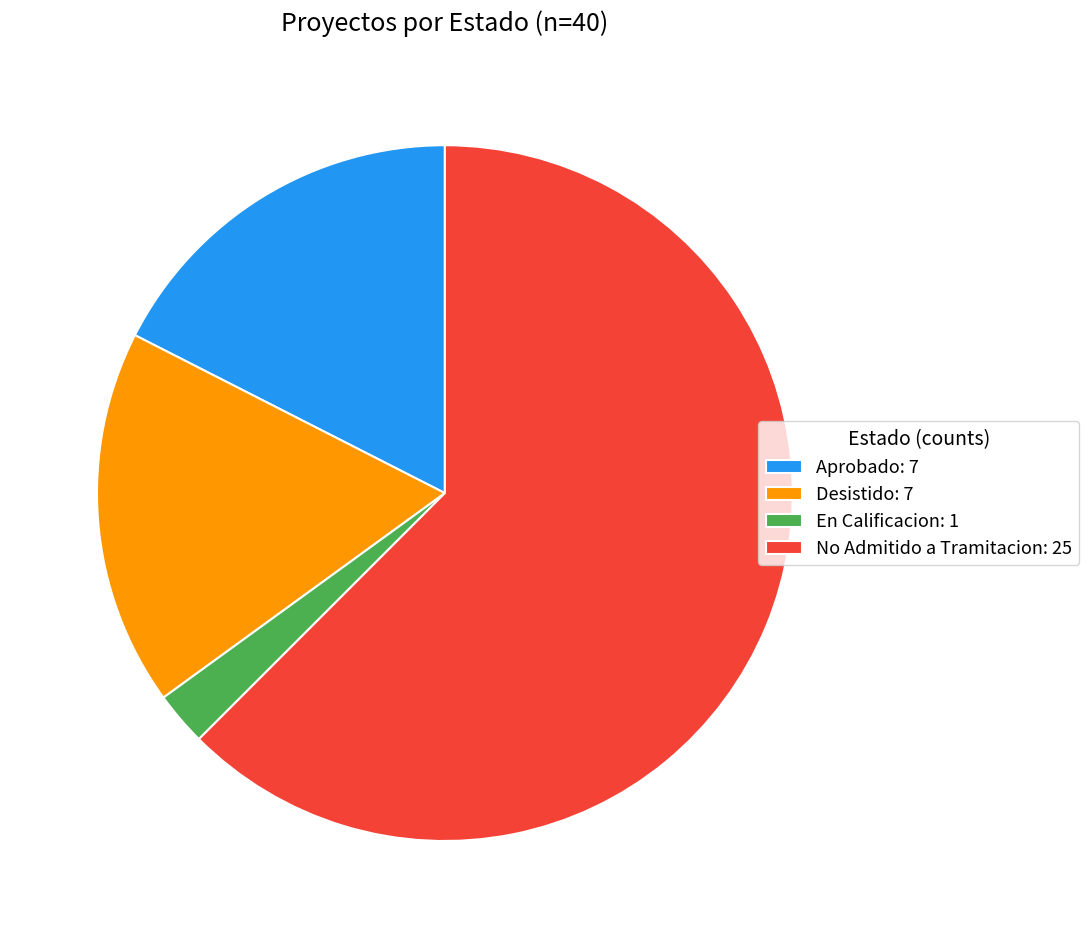

Do Aprobado: 7 and No Admitido a Tramitacion: 25 together represent more than half of the pie?

Yes